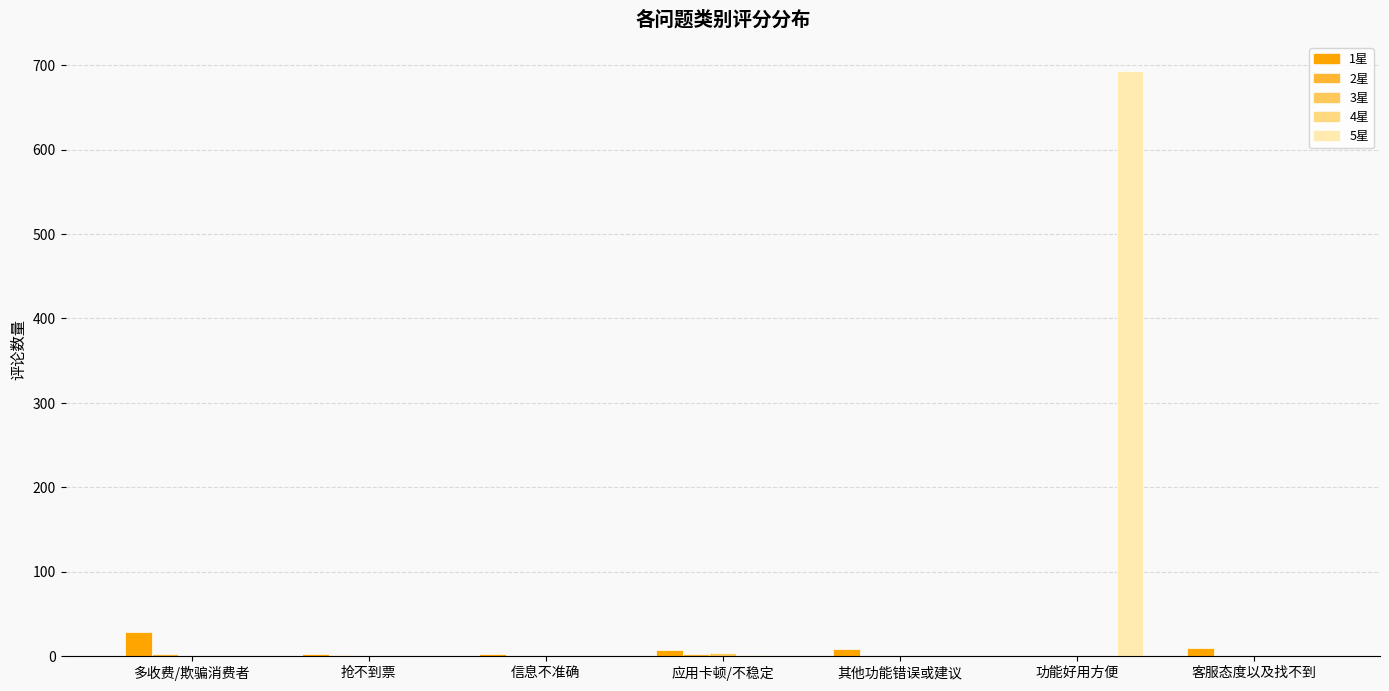

How many data points does each series have?

7